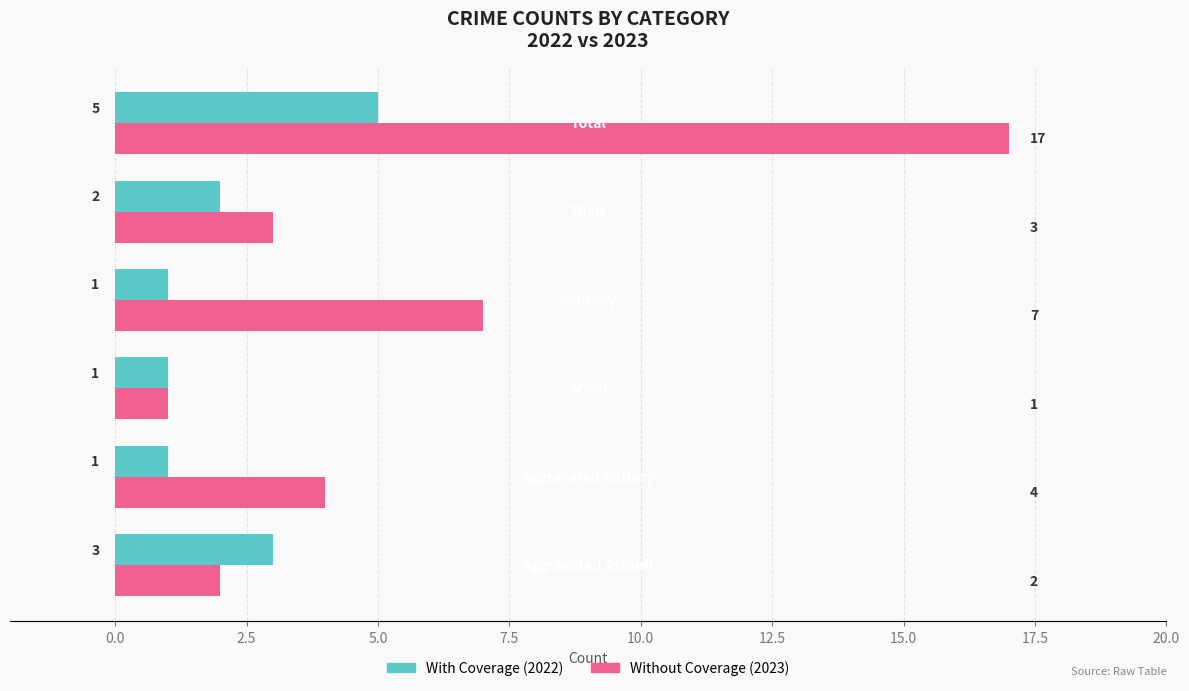

What is the lowest value of the Without Coverage (2023) series?

1